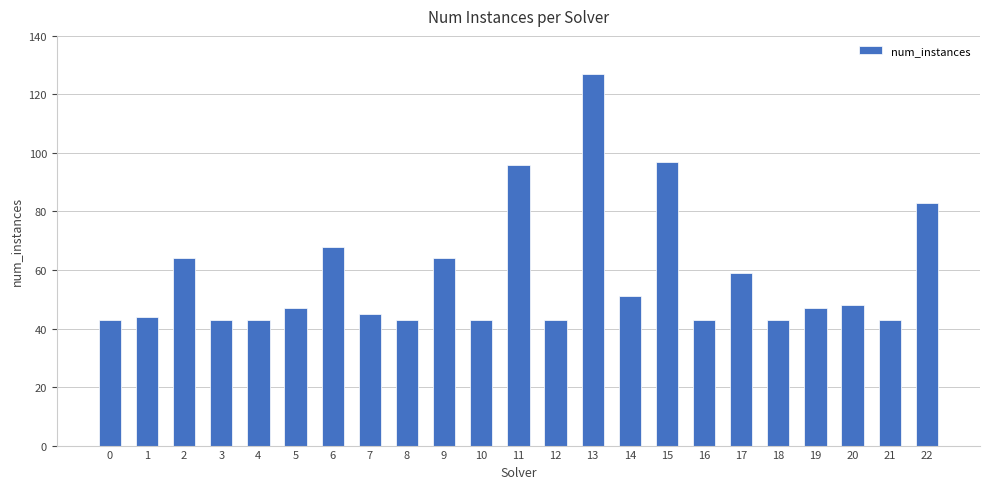

Which has a higher value, 15 or 22?

15